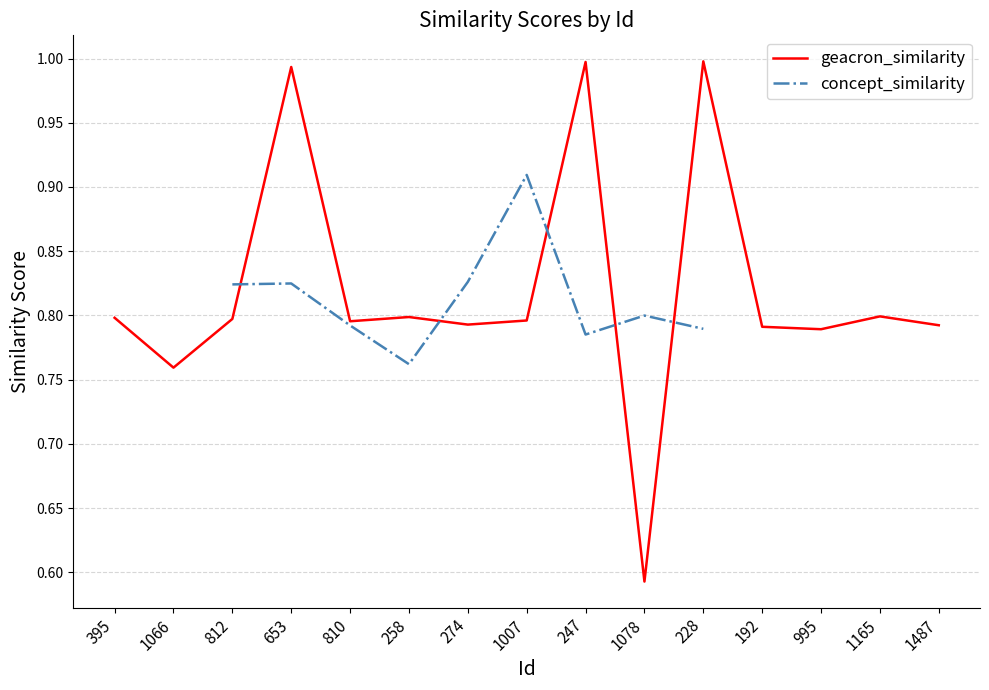

True or false: geacron_similarity and concept_similarity cross at least once.

True